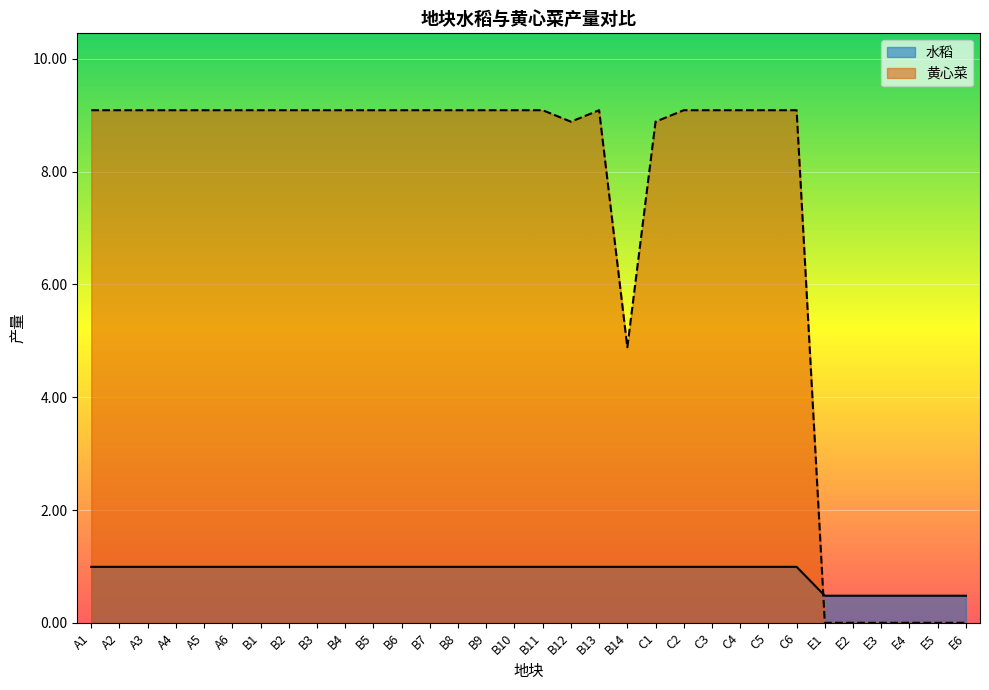

What position from the left is B10?

16